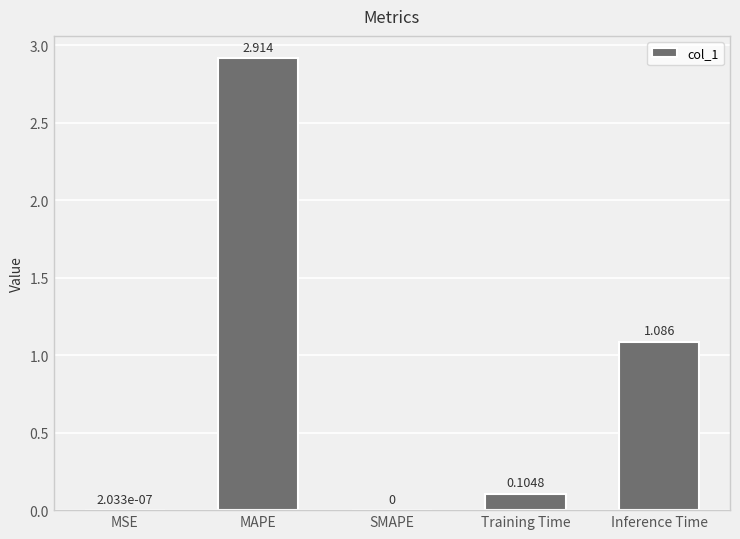

Which label corresponds to the largest value in the chart?

MAPE